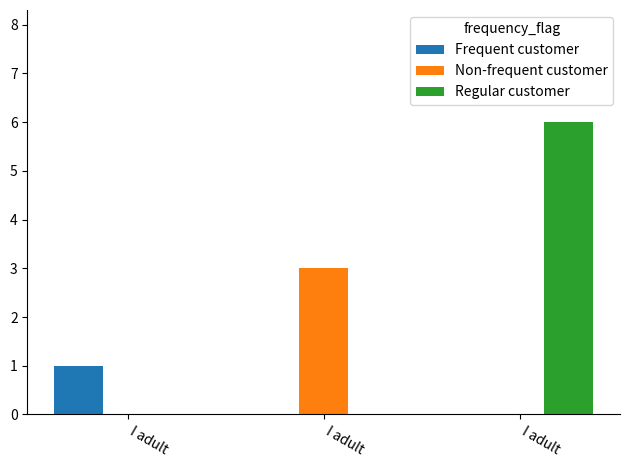

Reading left to right, extract all data points from this chart.

Frequent customer: I adult=1	I adult =0	I adult  =0
Non-frequent customer: I adult=0	I adult =3	I adult  =0
Regular customer: I adult=0	I adult =0	I adult  =6